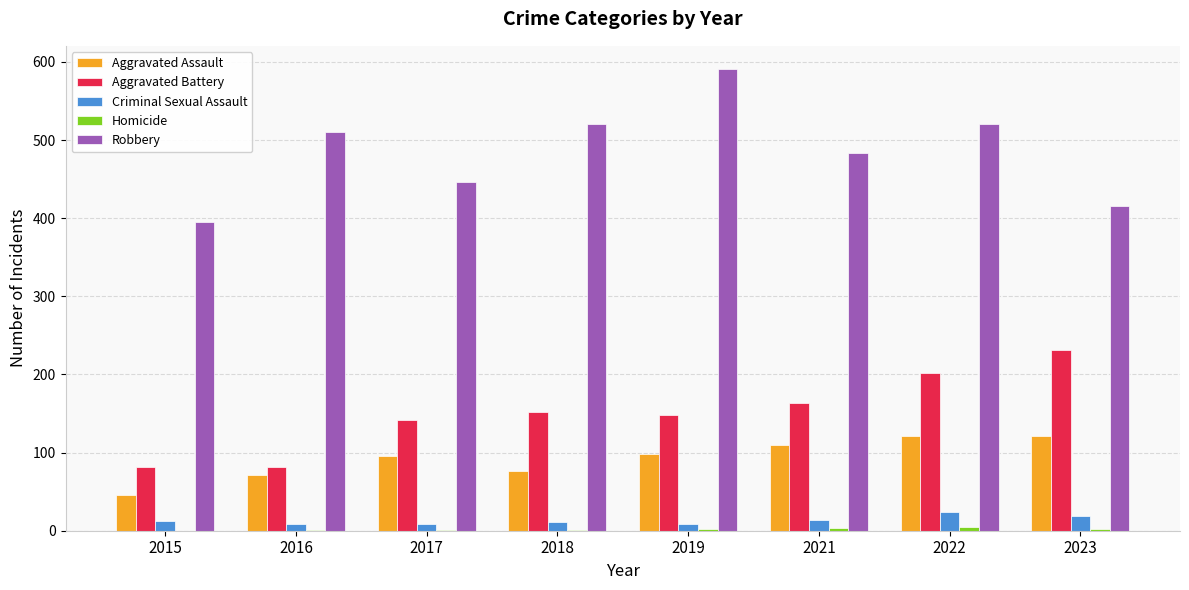

Which series changed the most between 2015 and 2019?

Robbery